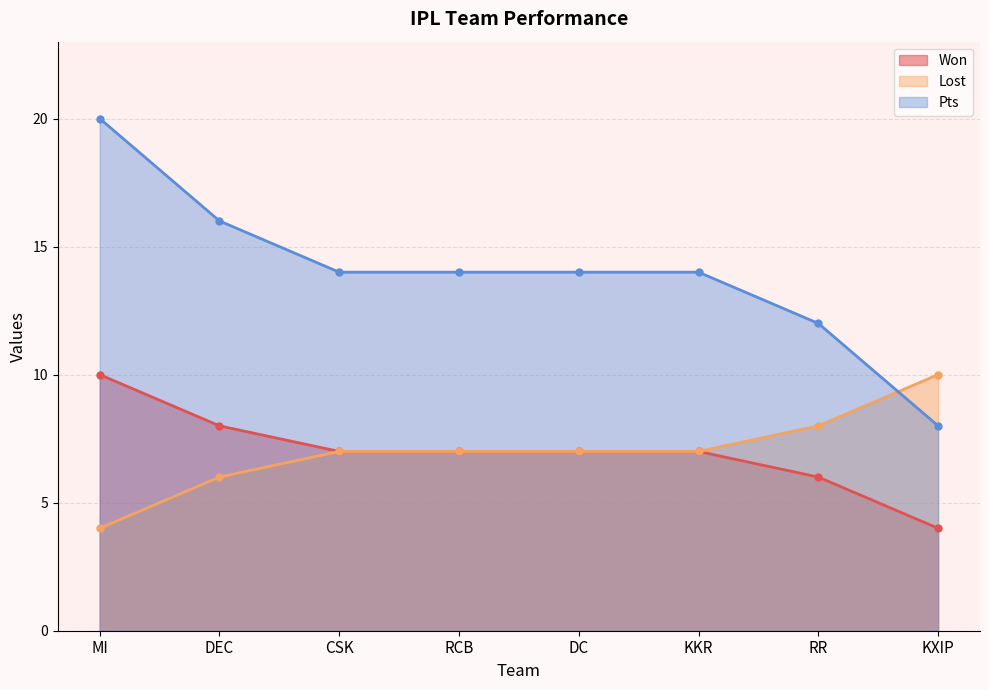

What is the total value across all series at KXIP?

22